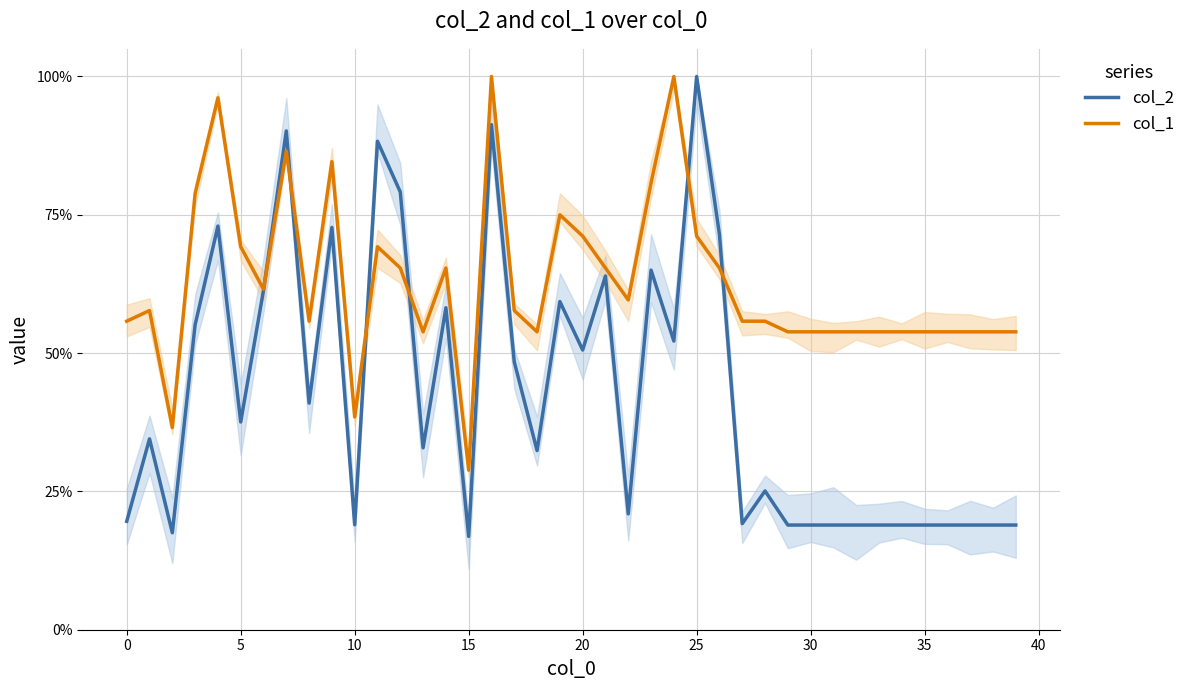

Which label corresponds to the largest value in the chart?

25